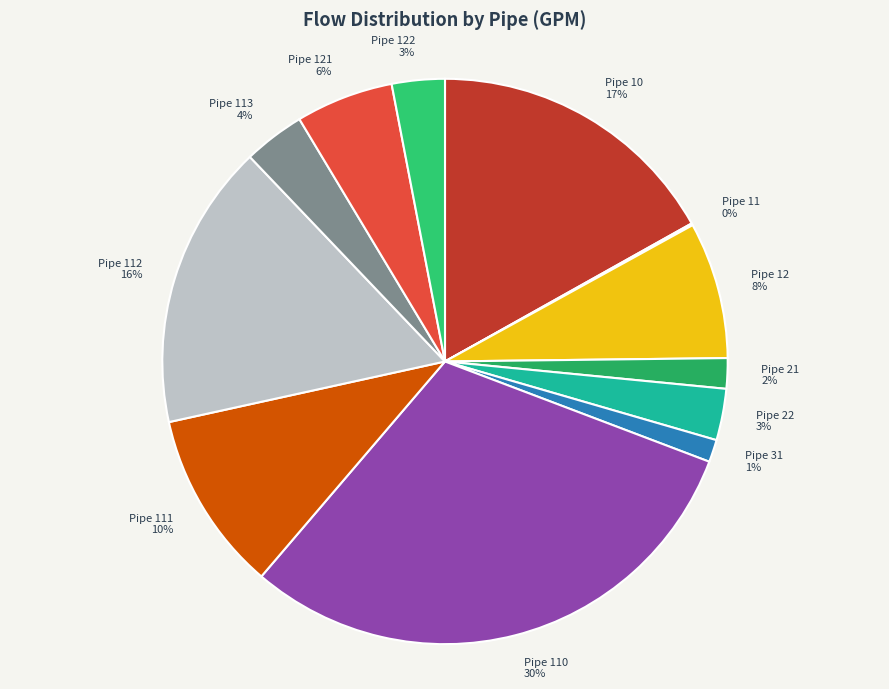

Do Pipe 12 8% and Pipe 112 16% together represent more than half of the pie?

No